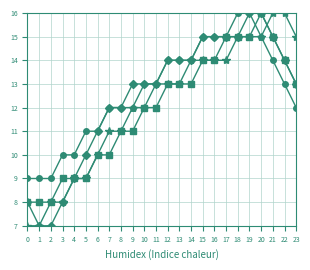

What is the smallest value displayed?

7